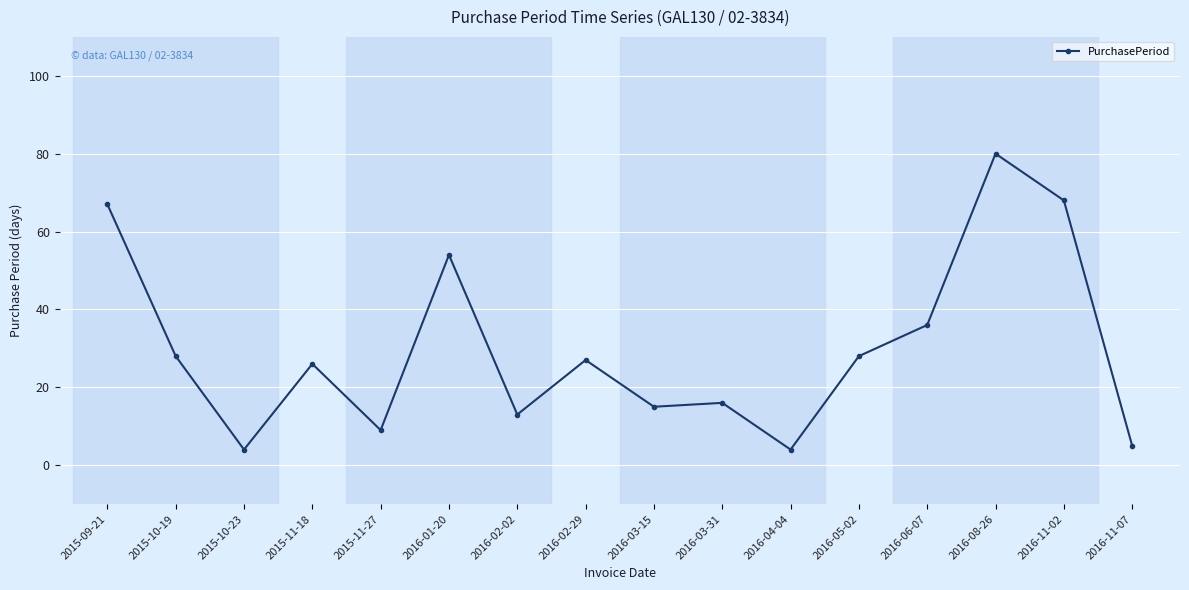

What is the greatest value displayed?

80